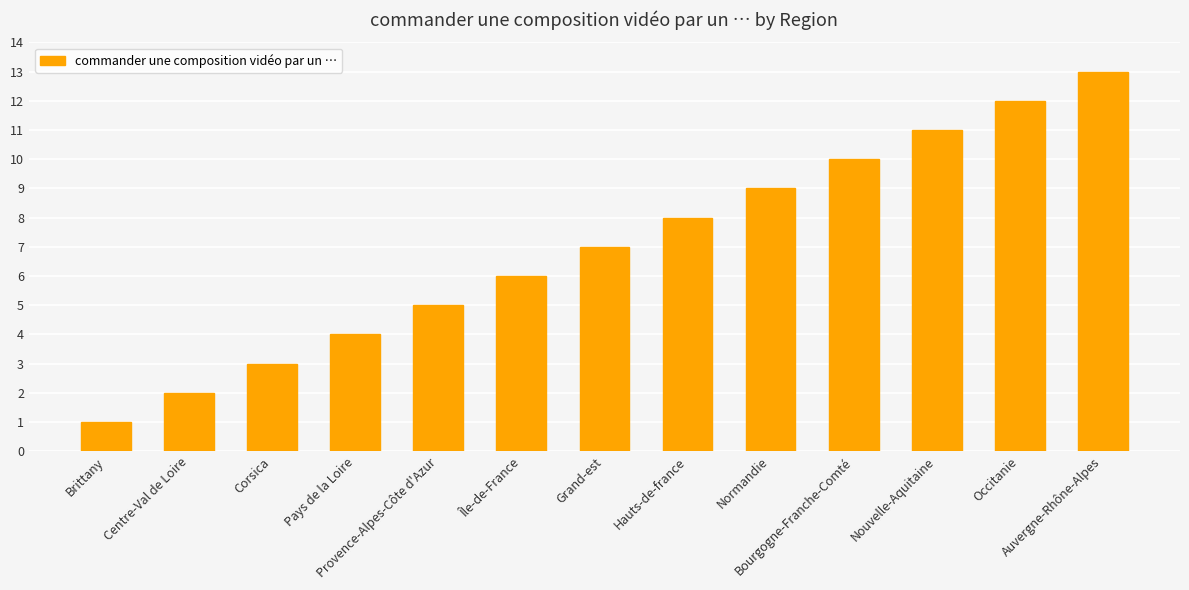

What is the change in value from Provence-Alpes-Côte d'Azur to Auvergne-Rhône-Alpes?

+8